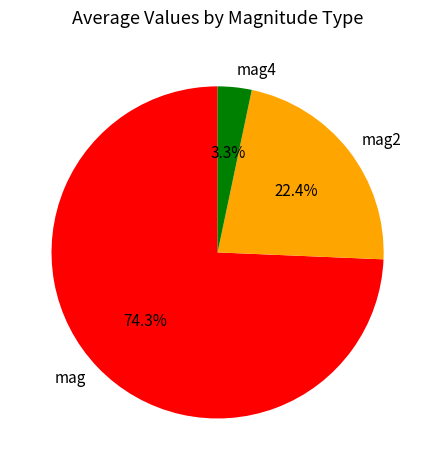

How many slices are in this pie chart?

3